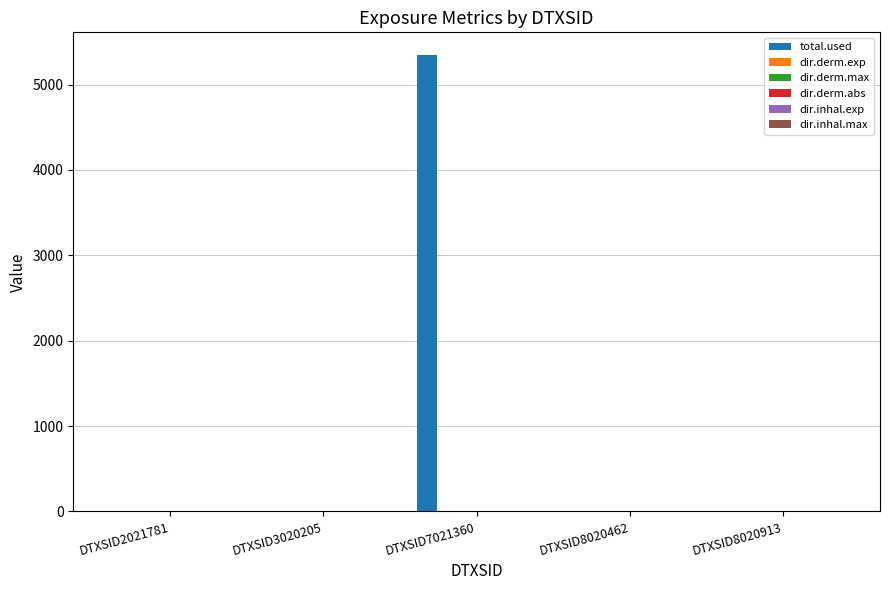

How many groups of bars are there?

5